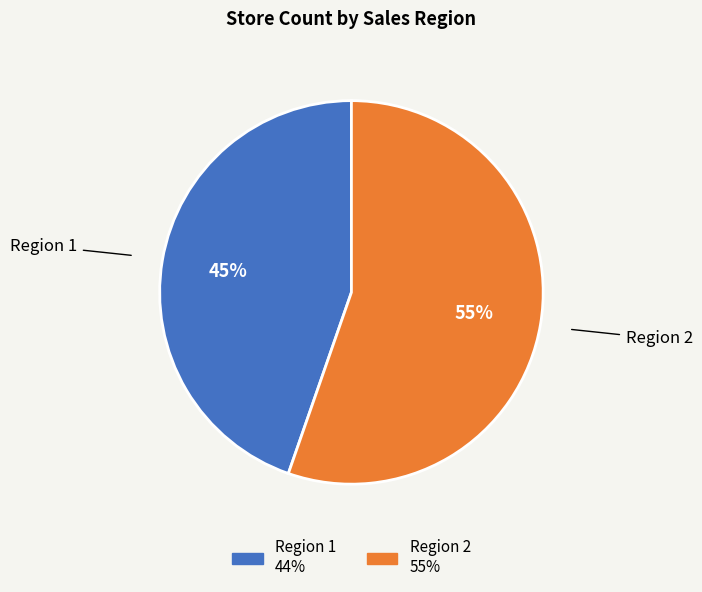

To the nearest percent, what is the average slice percentage?

50%